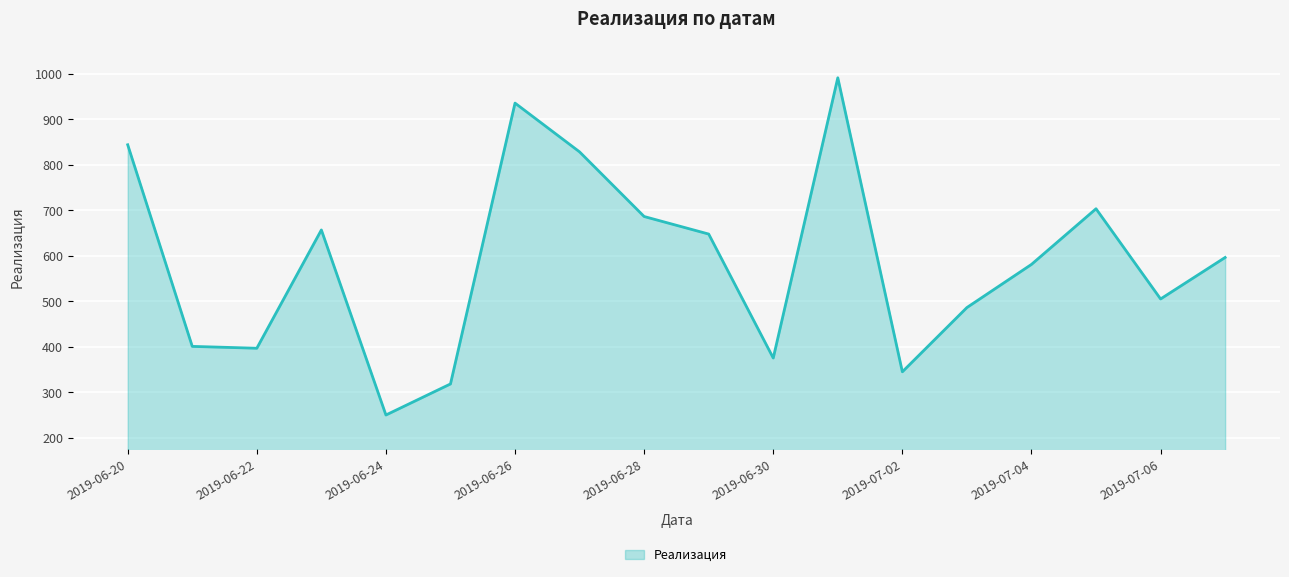

What is the minimum value shown in the chart?

249.8